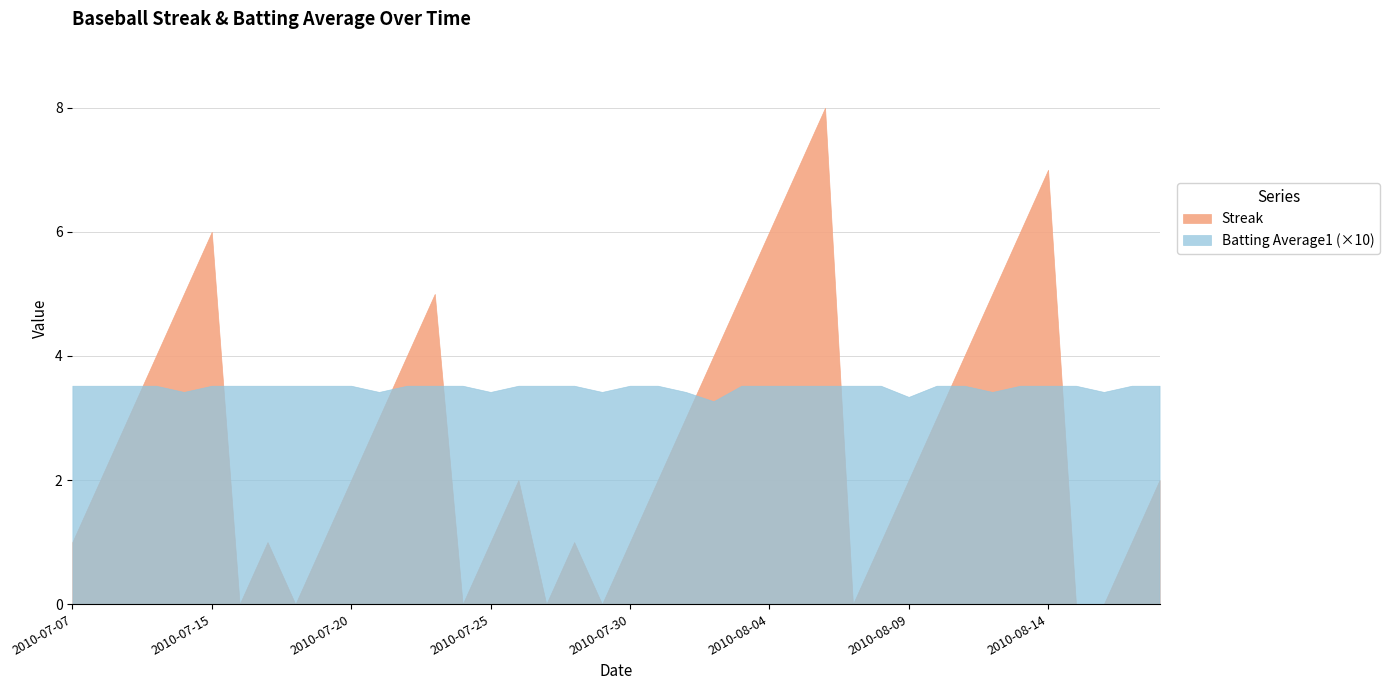

Reading left to right, list all the values displayed in this chart.

Streak: 1.0	2.0	3.0	4.0	5.0	6.0	0.0	1.0	0.0	1.0	2.0	3.0	4.0	5.0	0.0	1.0	2.0	0.0	1.0	0.0	1.0	2.0	3.0	4.0	5.0	6.0	7.0	8.0	0.0	1.0	2.0	3.0	4.0	5.0	6.0	7.0	0.0	0.0	1.0	2.0
Batting Average1: 0.4	0.4	0.4	0.4	0.3	0.4	0.4	0.4	0.4	0.4	0.4	0.3	0.4	0.4	0.4	0.3	0.4	0.4	0.4	0.3	0.4	0.4	0.3	0.3	0.4	0.4	0.4	0.4	0.4	0.4	0.3	0.4	0.4	0.3	0.4	0.4	0.4	0.3	0.4	0.4